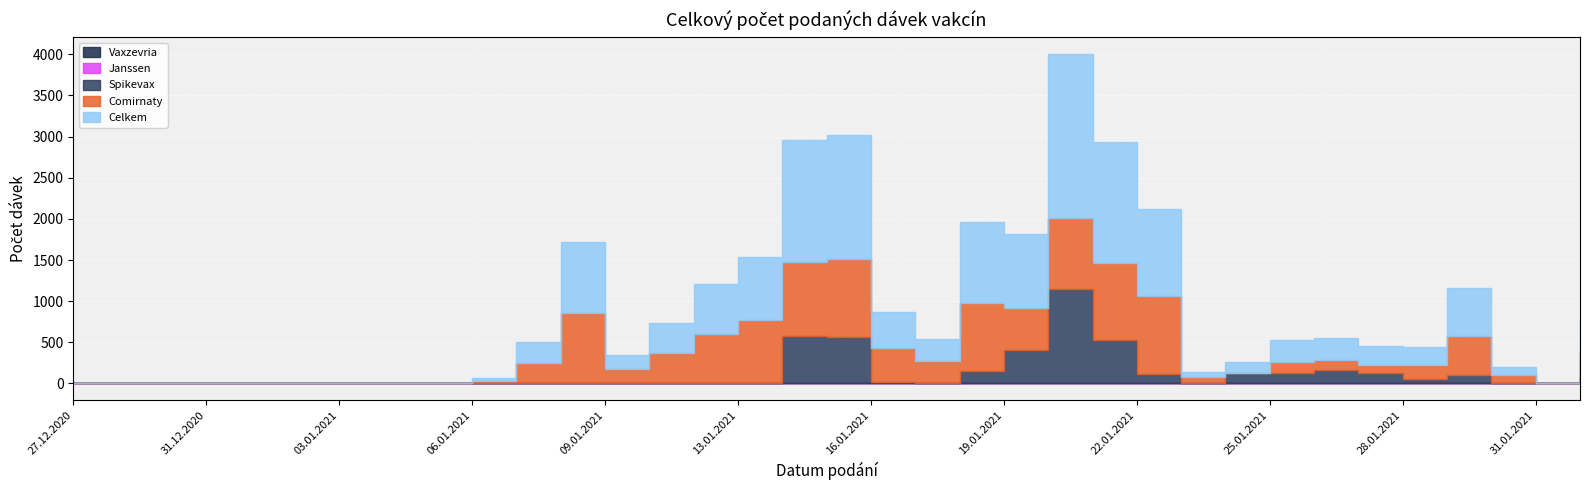

Which category has the lowest value in the Celkem series?

29.12.2020